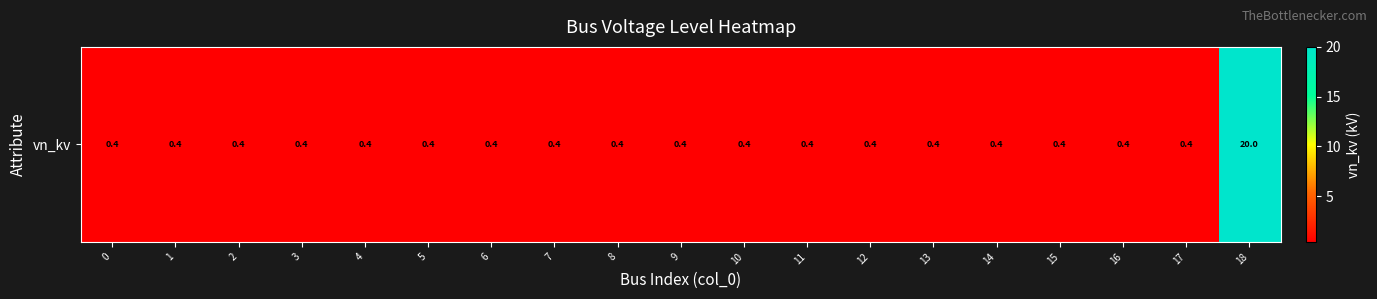

List the labels in order of value, largest first.

18, 0, 1, 2, 3, 4, 5, 6, 7, 8, 9, 10, 11, 12, 13, 14, 15, 16, 17